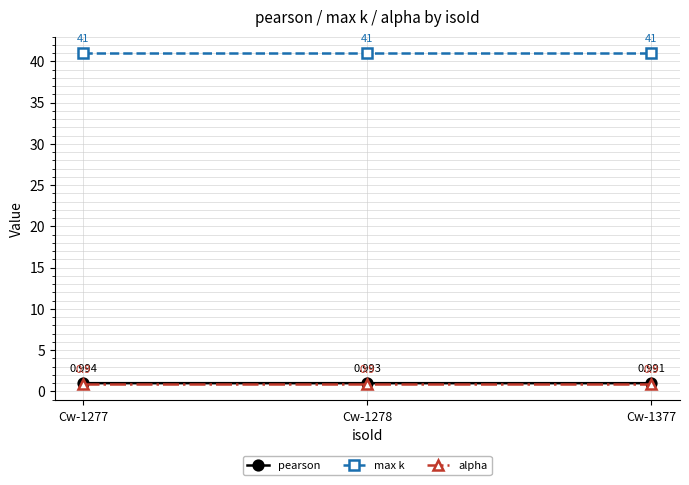

Between Cw-1277 and Cw-1377, which series saw the biggest shift?

pearson